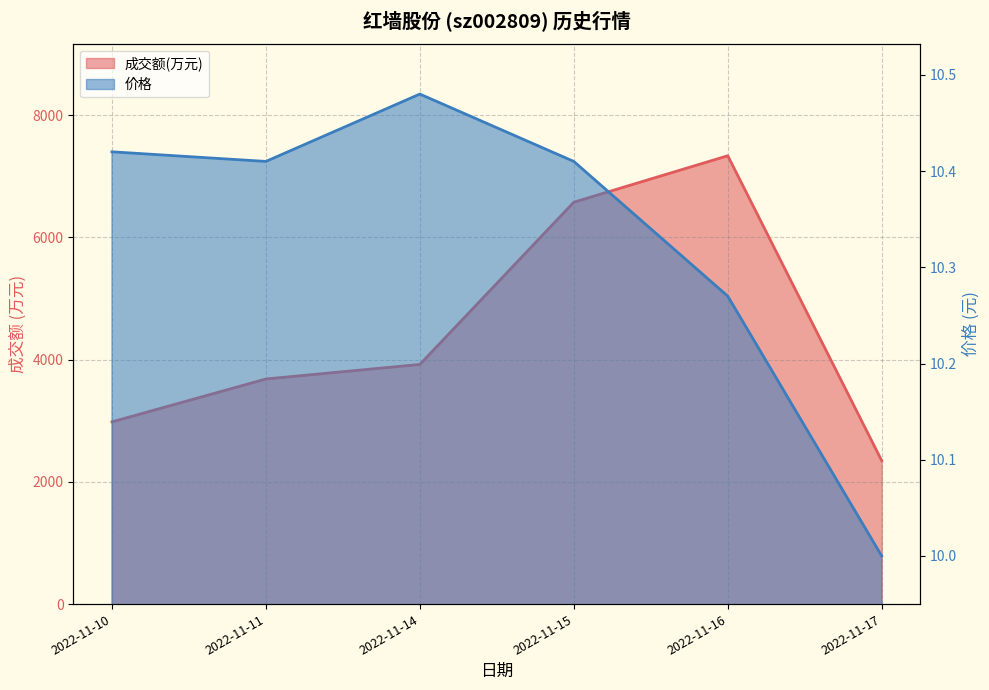

List the labels in order of 价格 value, largest first.

2022-11-14, 2022-11-10, 2022-11-11, 2022-11-15, 2022-11-16, 2022-11-17